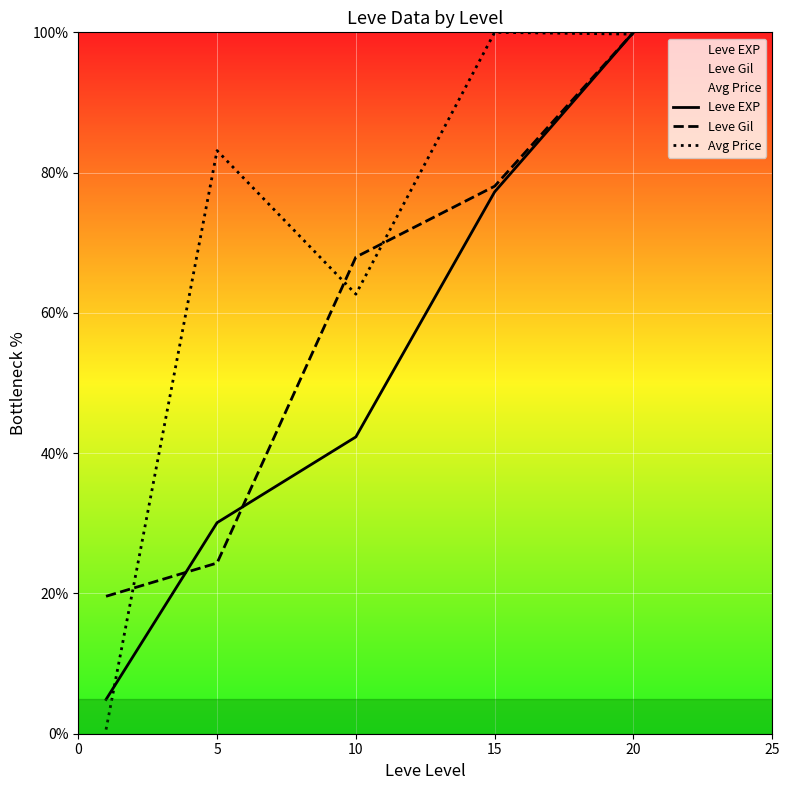

What is the sum of the Leve Gil values at 0 and 20?

119.6